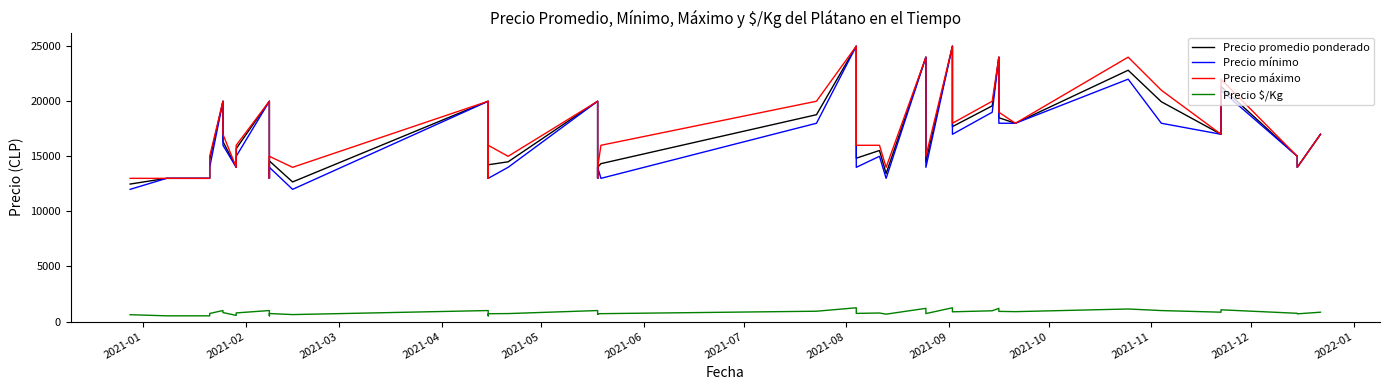

True or false: Precio $/Kg has a value of 116 at 13.

False